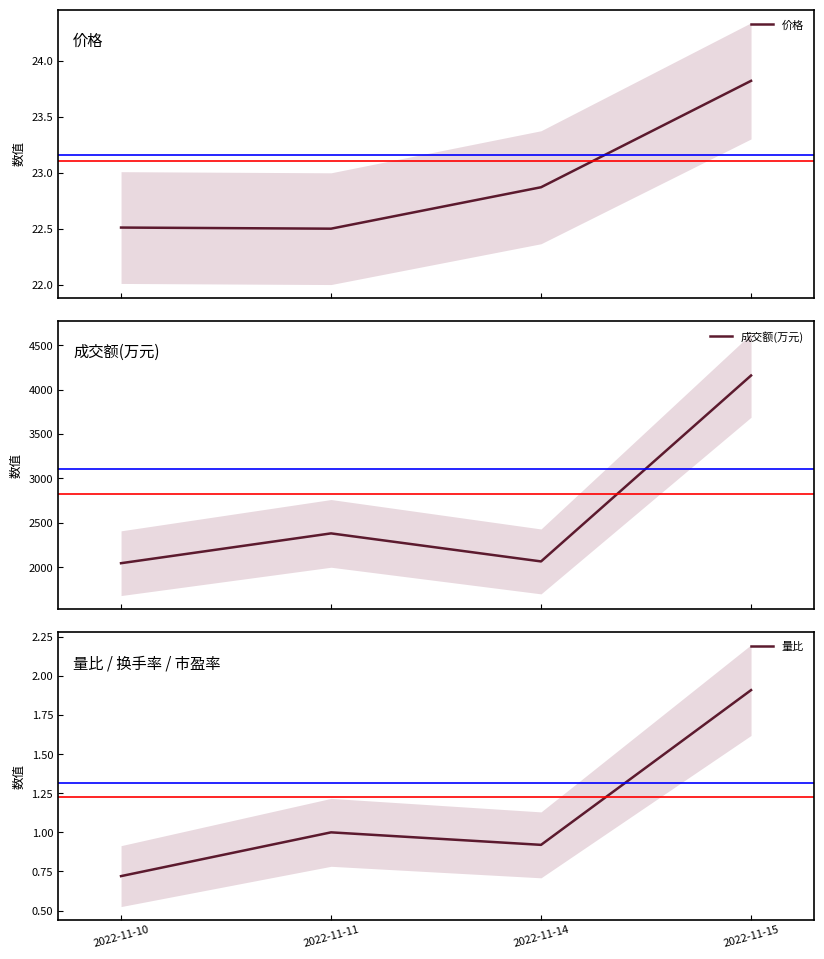

At how many categories does at least one series exceed 1334?

4